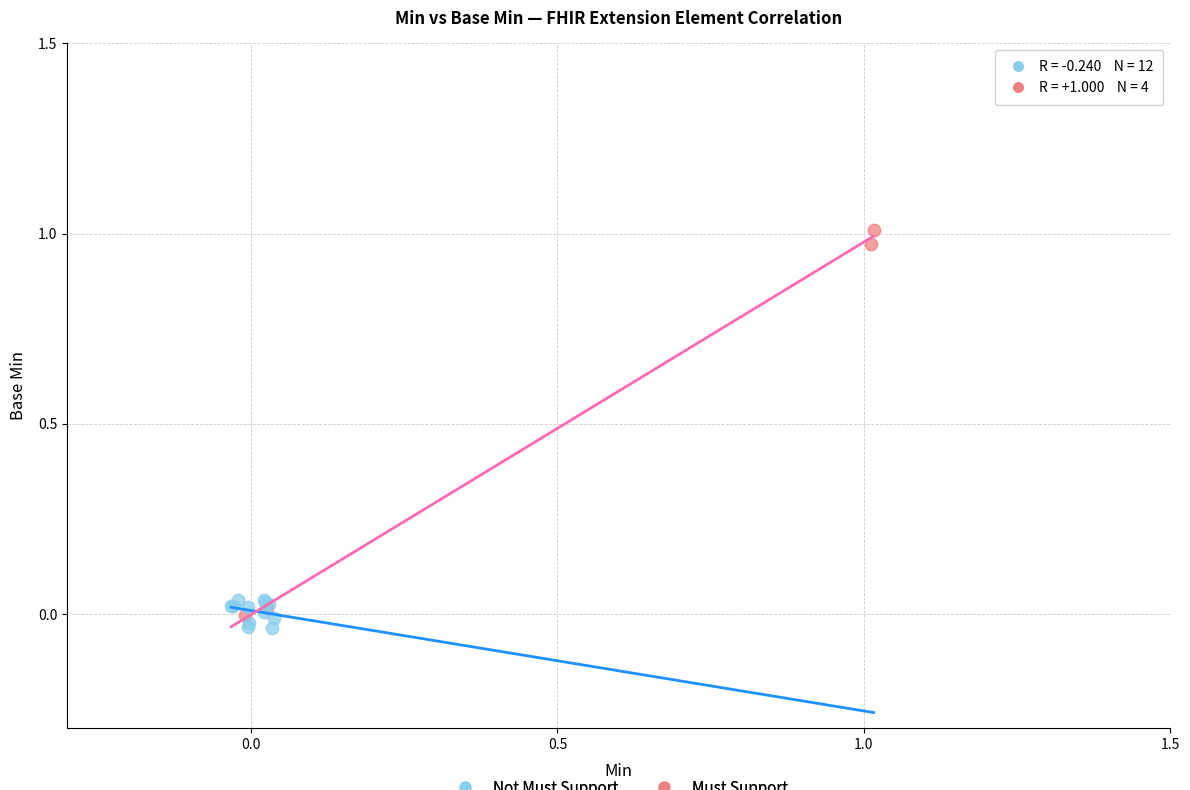

Which series reaches the maximum Y coordinate?

Must Support